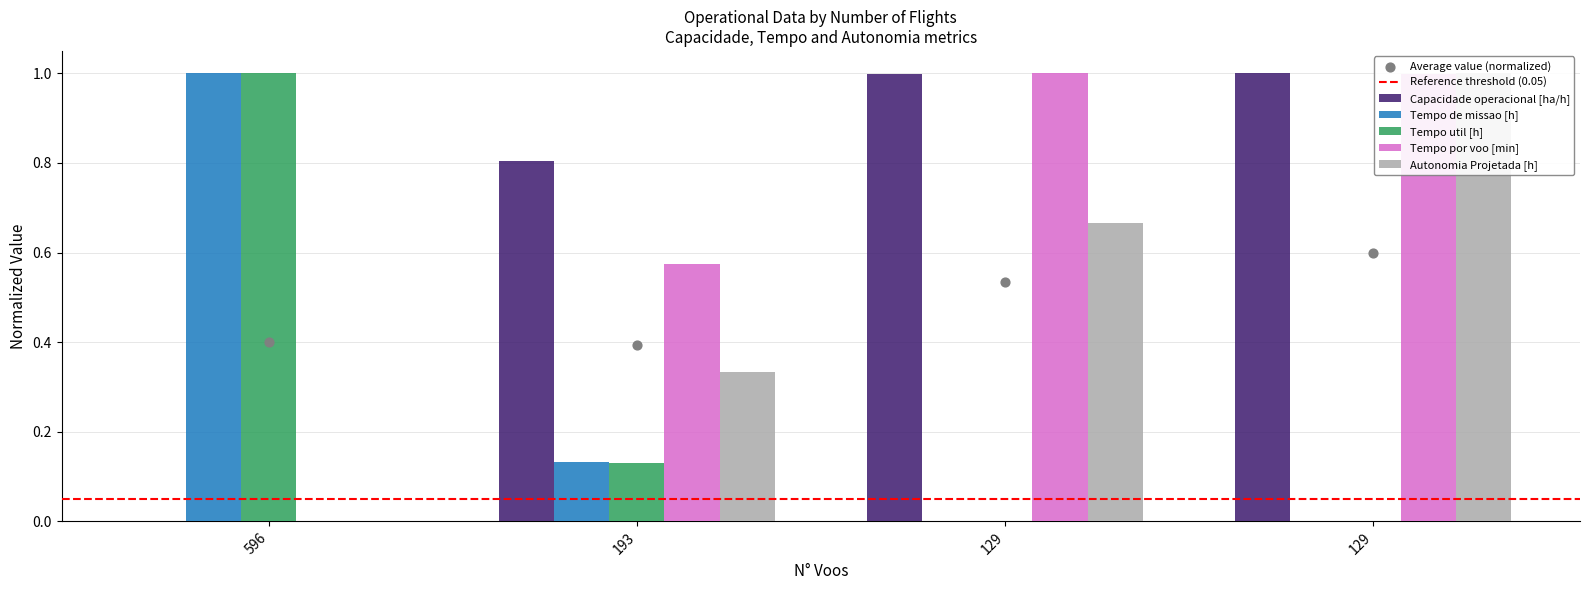

Which series reaches the minimum Y coordinate?

Capacidade operacional [ha/h]